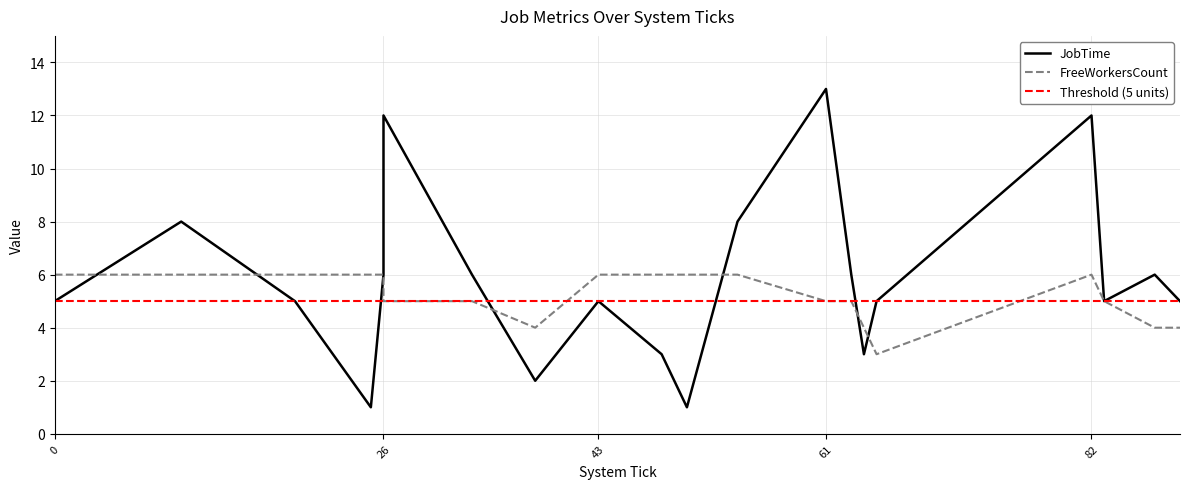

Reading left to right, extract all data points from this chart.

JobTime: 5	8	5	1	6	12	6	2	5	3	1	8	13	6	3	5	12	5	6	5
FreeWorkersCount: 6	6	6	6	6	5	5	4	6	6	6	6	5	5	4	3	6	5	4	4